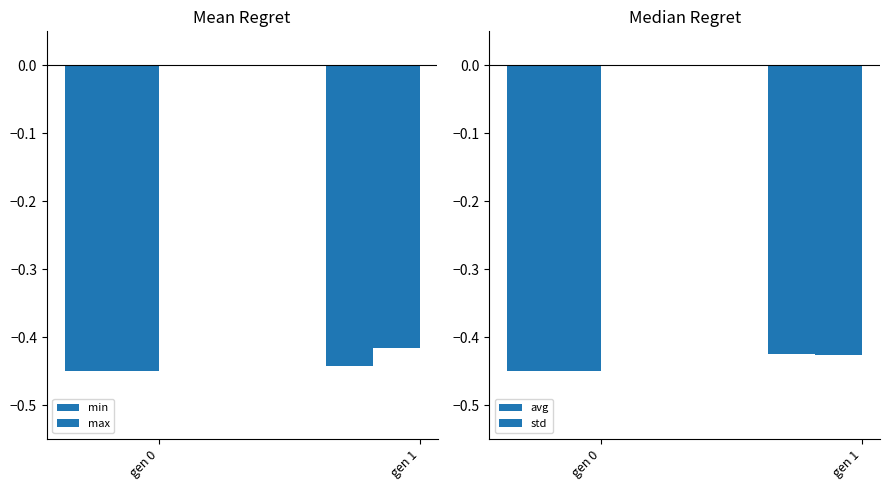

The std series shows -0.4 at gen 1. True or false?

True